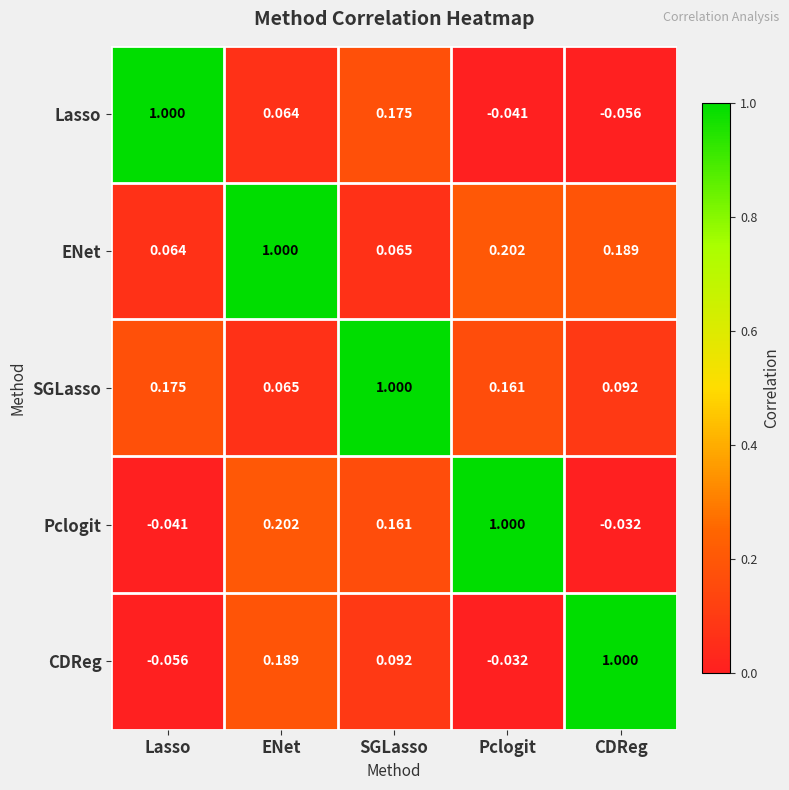

Rank the categories by ENet value from lowest to highest.

Lasso, SGLasso, CDReg, Pclogit, ENet